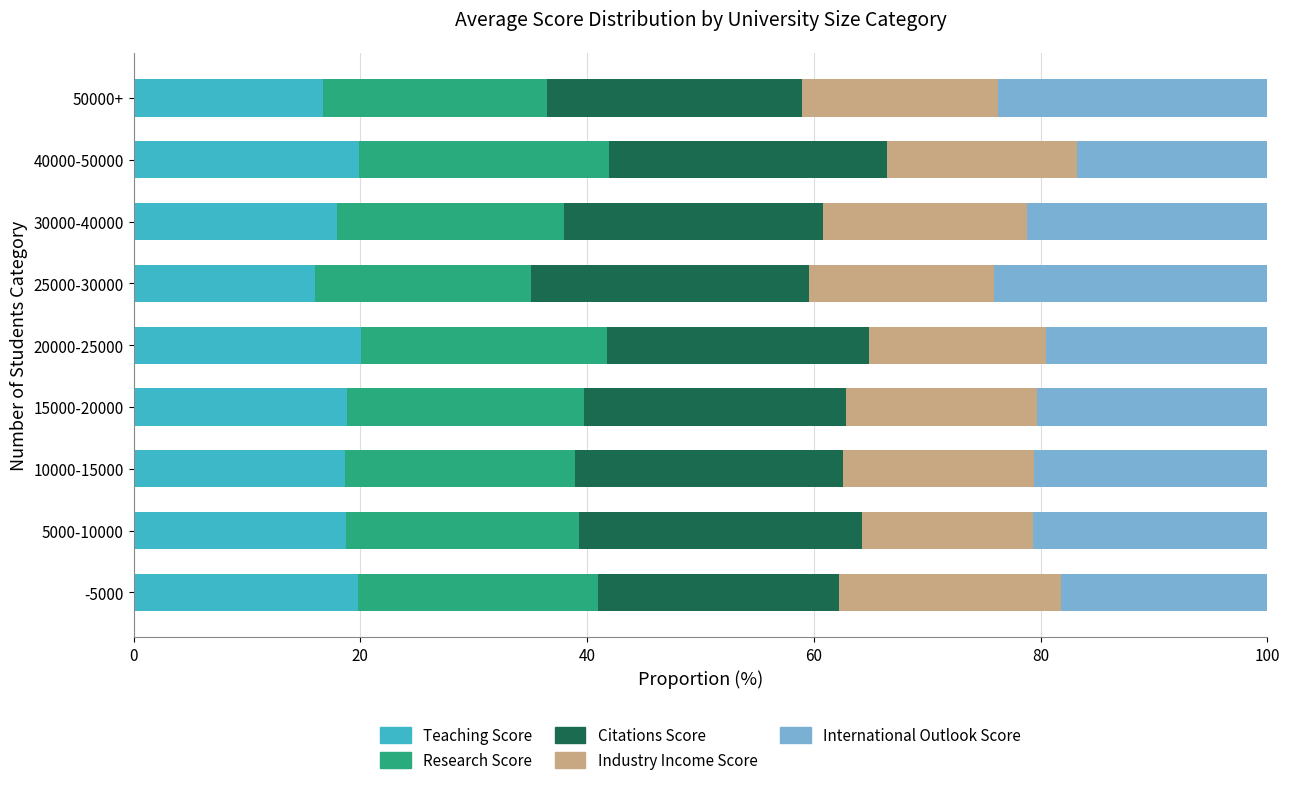

What is the difference between the maximum and minimum values in the Teaching Score series?

4.0